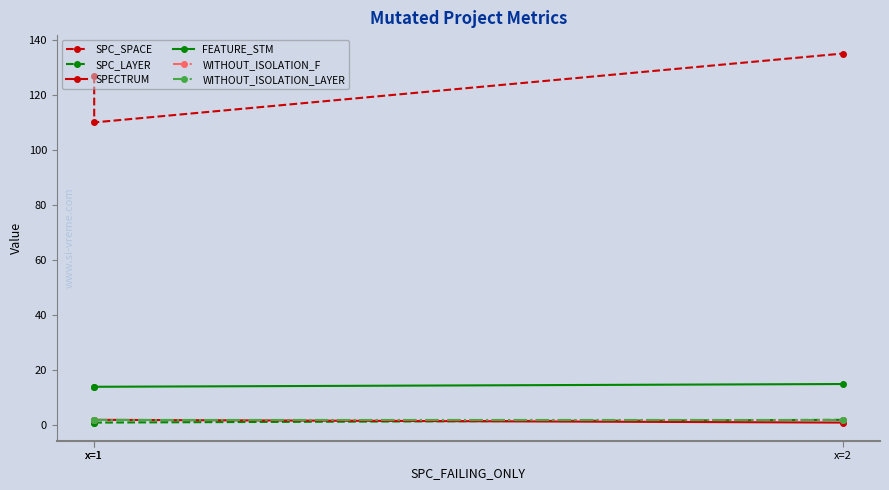

How many lines are shown in the chart?

6